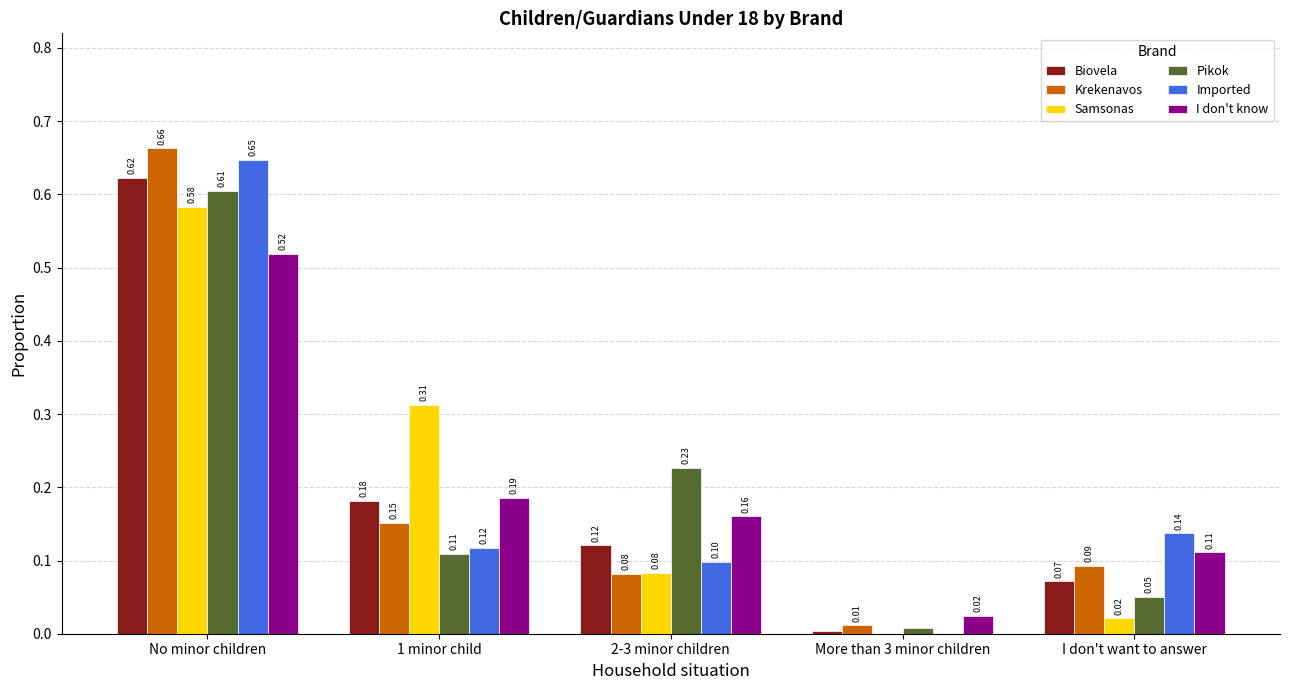

At which category is the sum across all series the highest?

No minor children